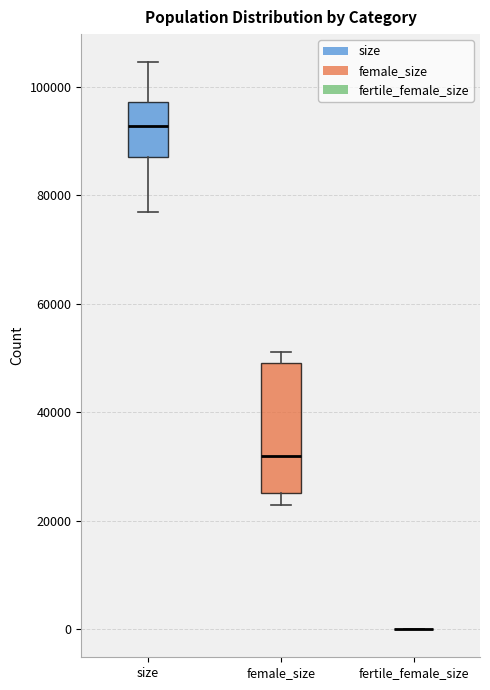

Where is the lower edge of the box for female_size on the y-axis? The values are not printed on the chart, so give them approximately, as read against the axis.

26000